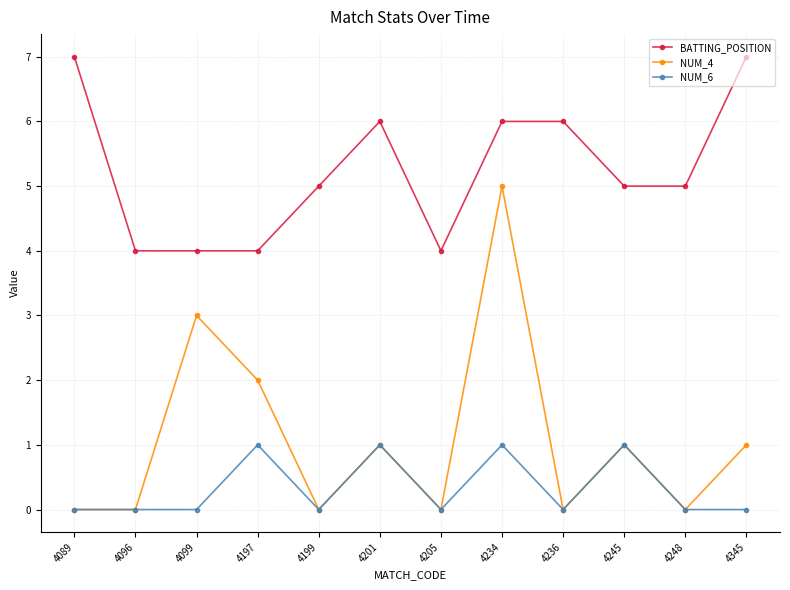

Count the number of data series in this chart.

3